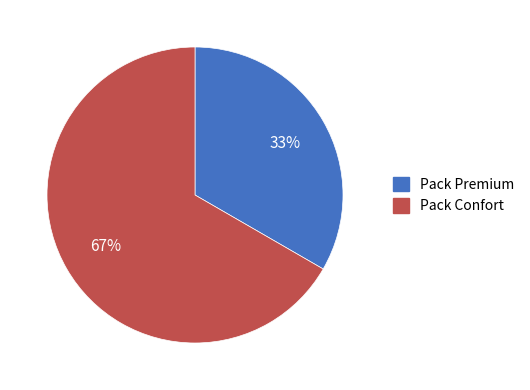

Do Pack Confort and Pack Premium together represent more than half of the pie?

Yes